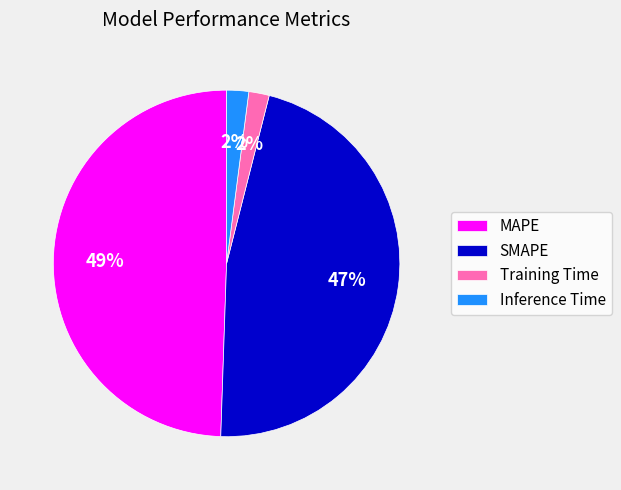

What percentage is the MAPE slice, to the nearest percent?

49%